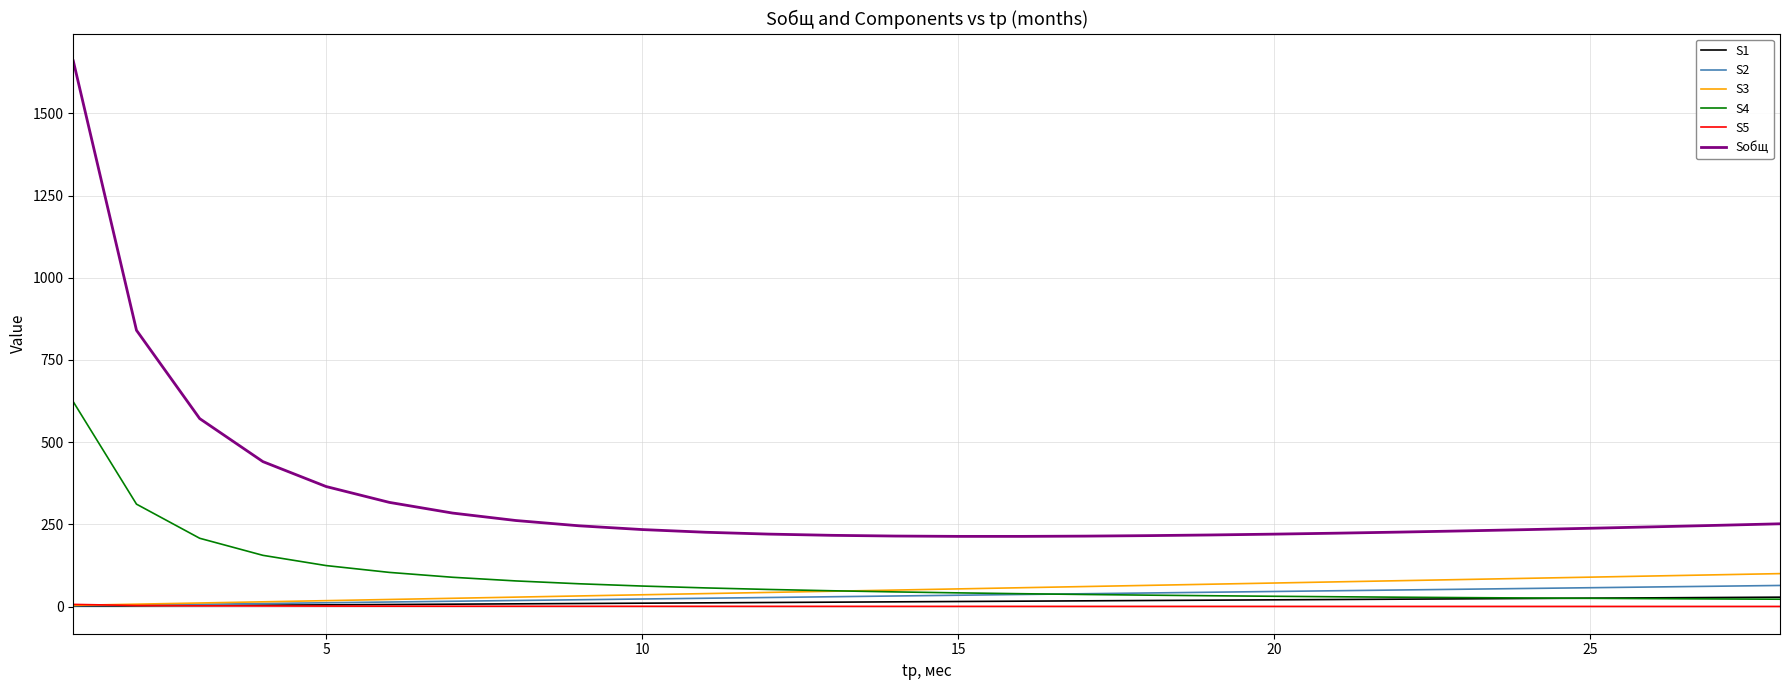

How many categories are shown in the chart?

28